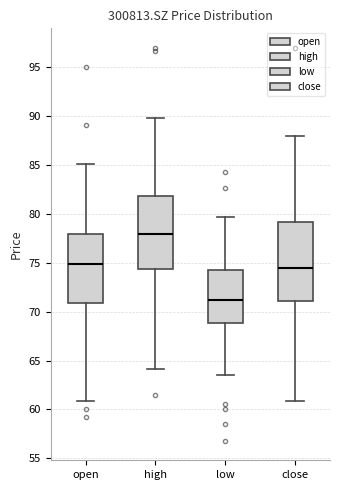

Which box is the tallest, from its lower edge to its upper edge?

close